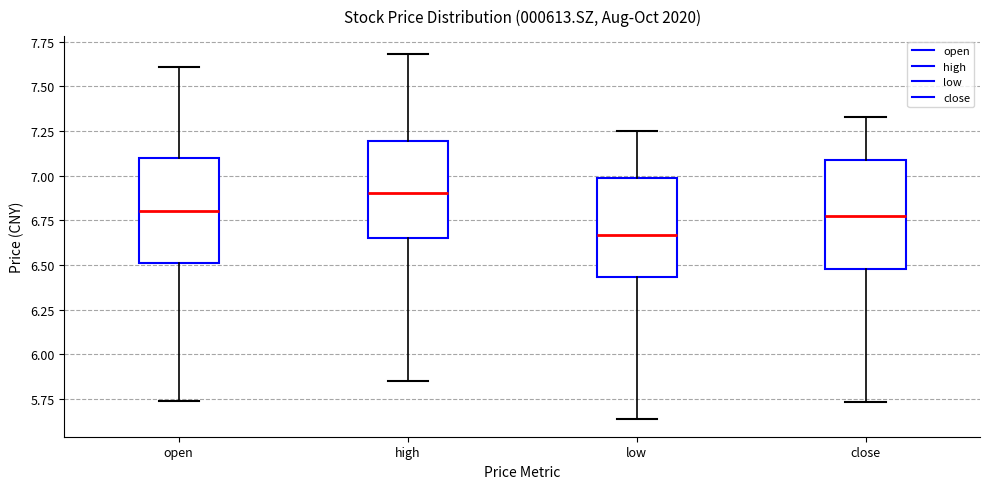

Where does the lower whisker of the box for high end on the y-axis? The values are not printed on the chart, so give them approximately, as read against the axis.

5.85